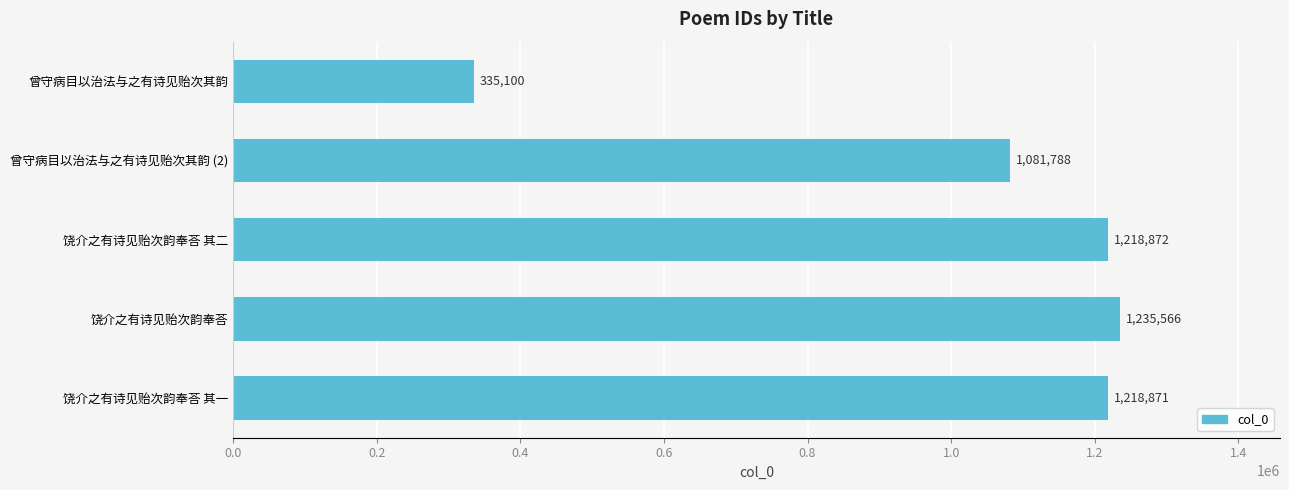

What is the sum of the values at 饶介之有诗见贻次韵奉荅 其一 and 饶介之有诗见贻次韵奉荅 其二?

2437743